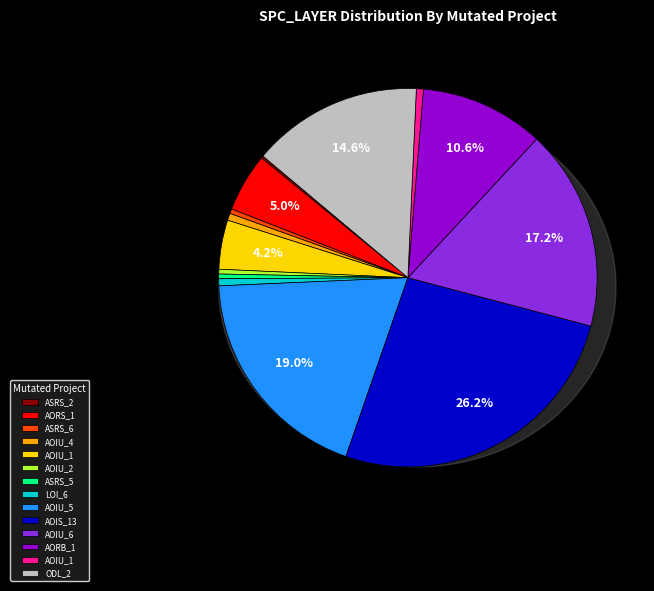

To the nearest percent, what is the difference between the largest and smallest slice percentages?

26%